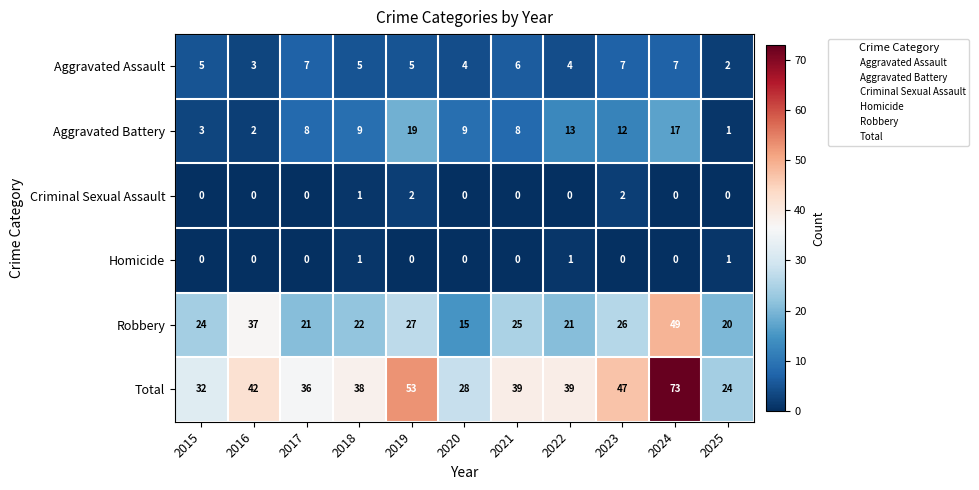

Rank the series by their maximum value, from lowest to highest.

Homicide, Criminal Sexual Assault, Aggravated Assault, Aggravated Battery, Robbery, Total